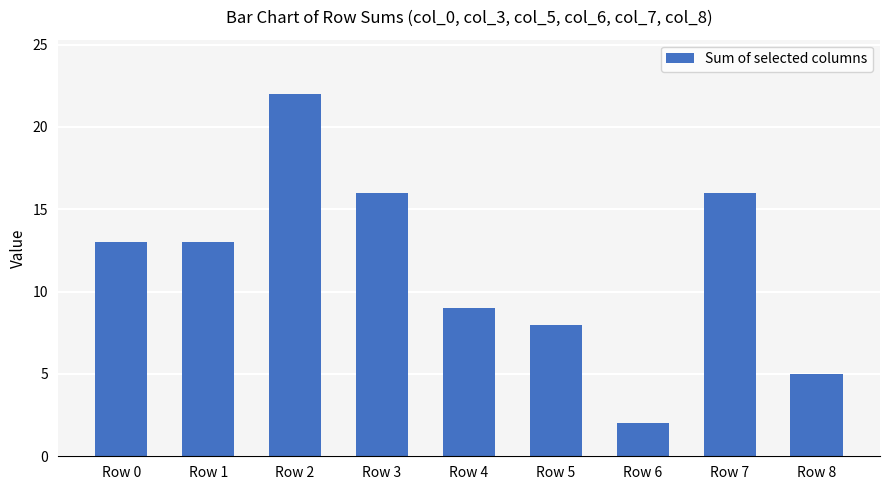

What is the average value?

12